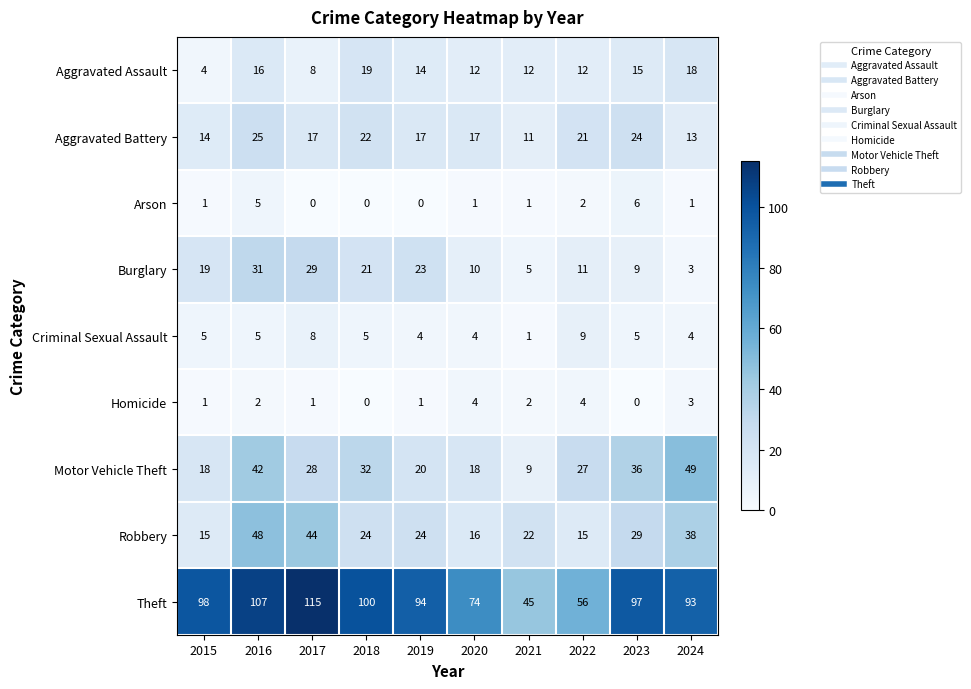

Rank the series by their maximum value, from highest to lowest.

Theft, Motor Vehicle Theft, Robbery, Burglary, Aggravated Battery, Aggravated Assault, Criminal Sexual Assault, Arson, Homicide